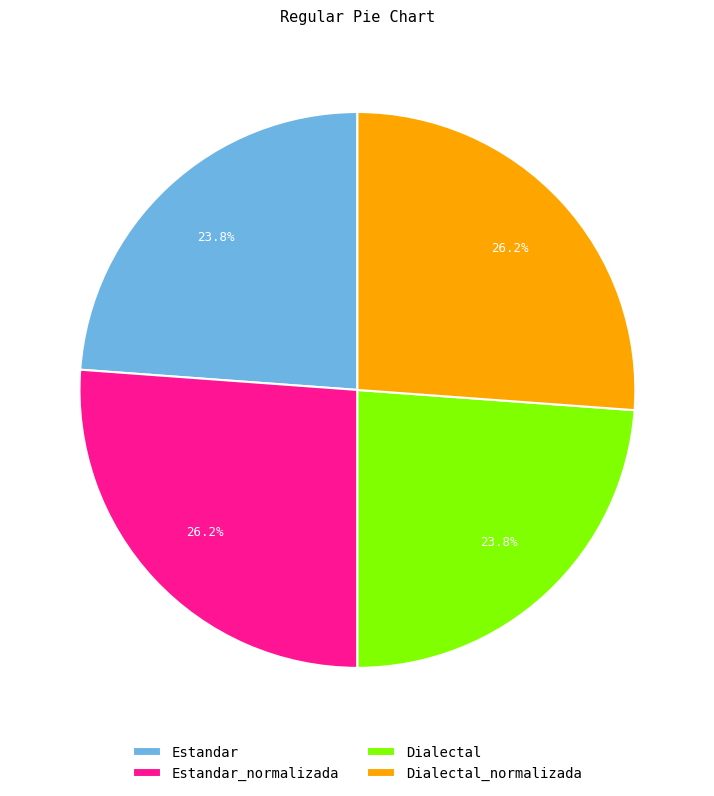

Is there a majority slice in this chart?

No